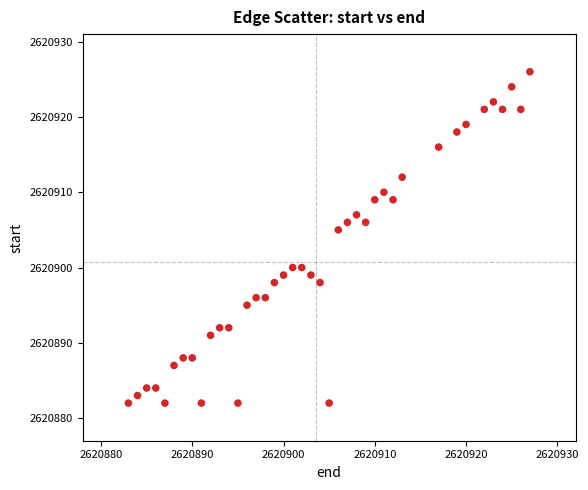

What is the range of Y values (max minus min)?

44